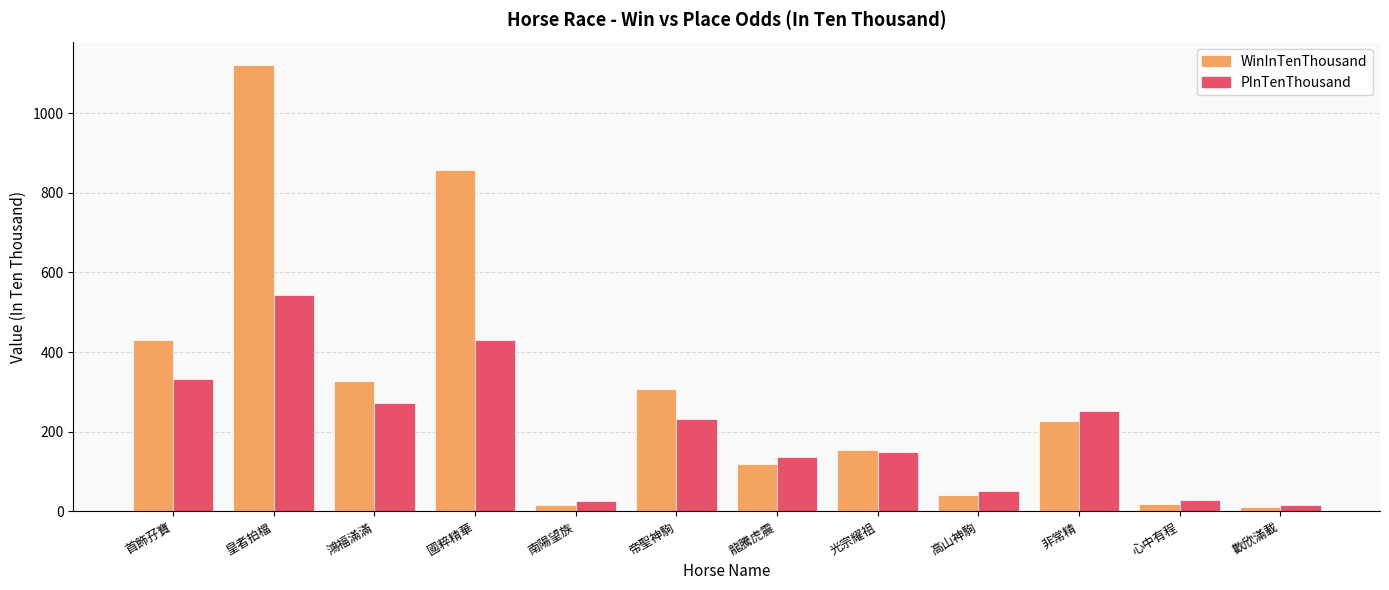

What is the value of the WinInTenThousand bar at the 2nd from the left?

1121